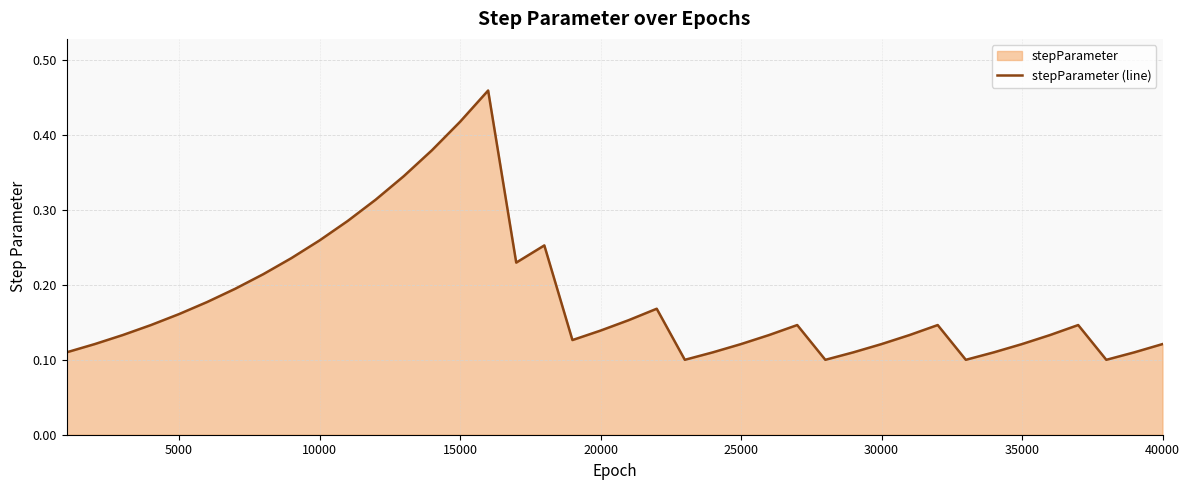

True or false: the data shows 0.0 at 20000.

False